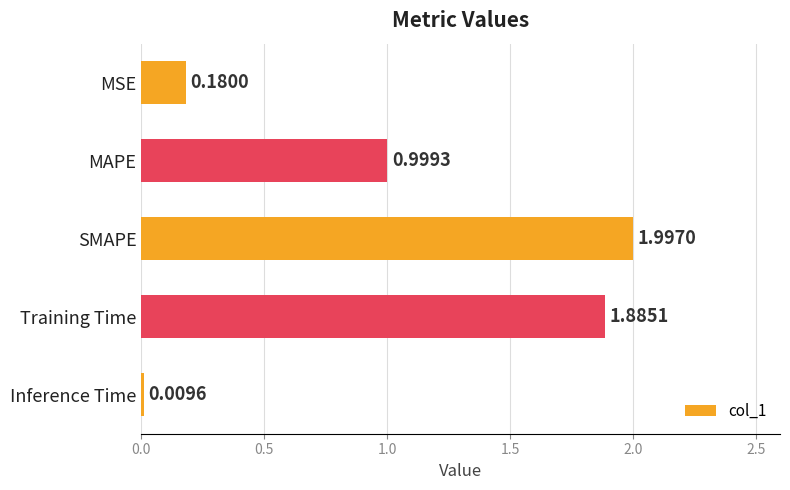

Does the chart contain any negative values?

No